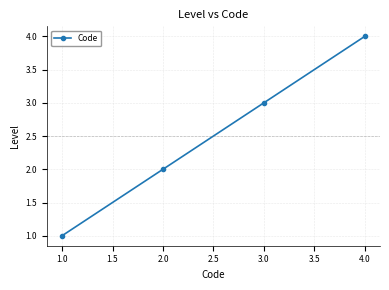

The chart shows a value of 2 at 1.0. True or false?

False